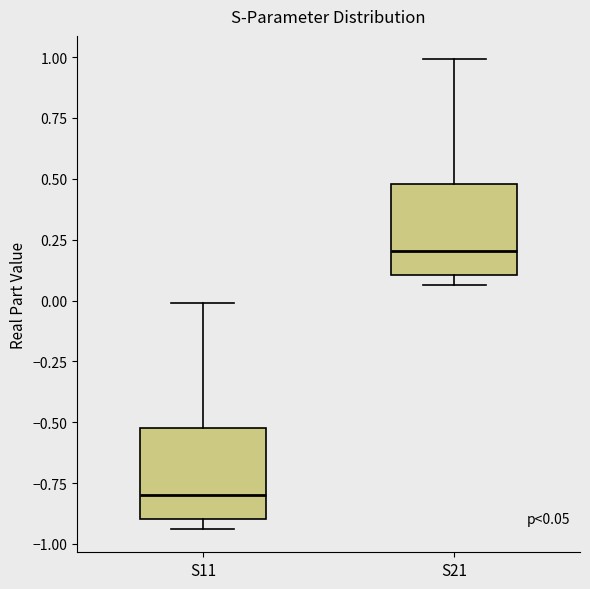

Which box has the highest median line?

S21